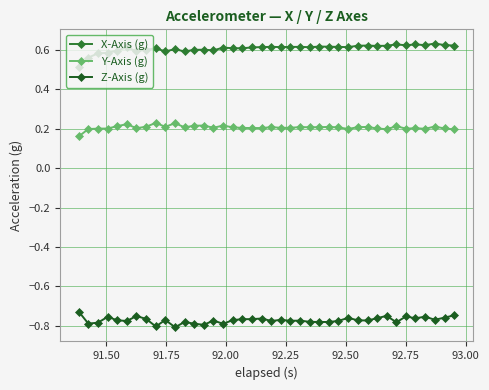

True or false: X-Axis (g) and Z-Axis (g) intersect in this chart.

False